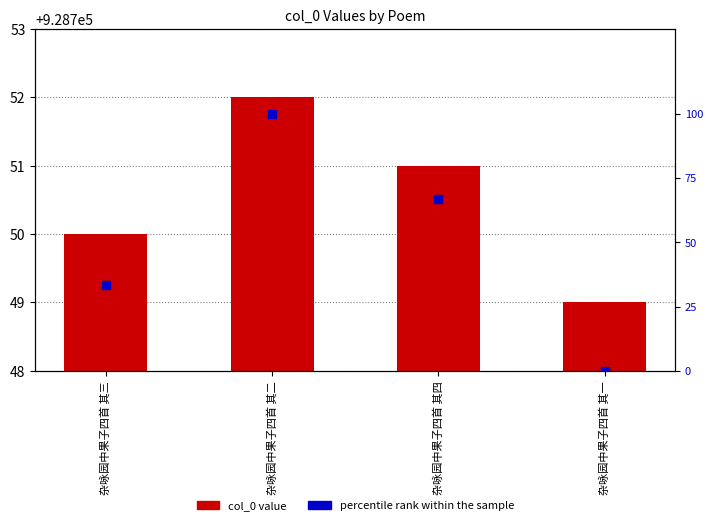

Is the value of percentile rank within the sample at 杂咏园中果子四首 其二 greater than the value of col_0 value at 杂咏园中果子四首 其二?

No